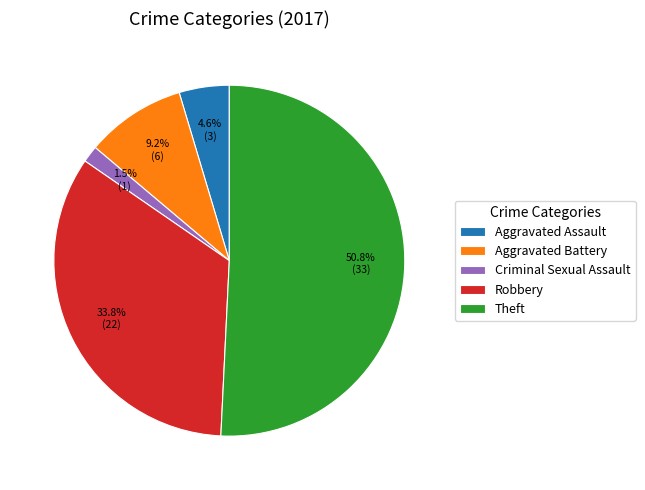

Does any single category account for the majority?

Yes